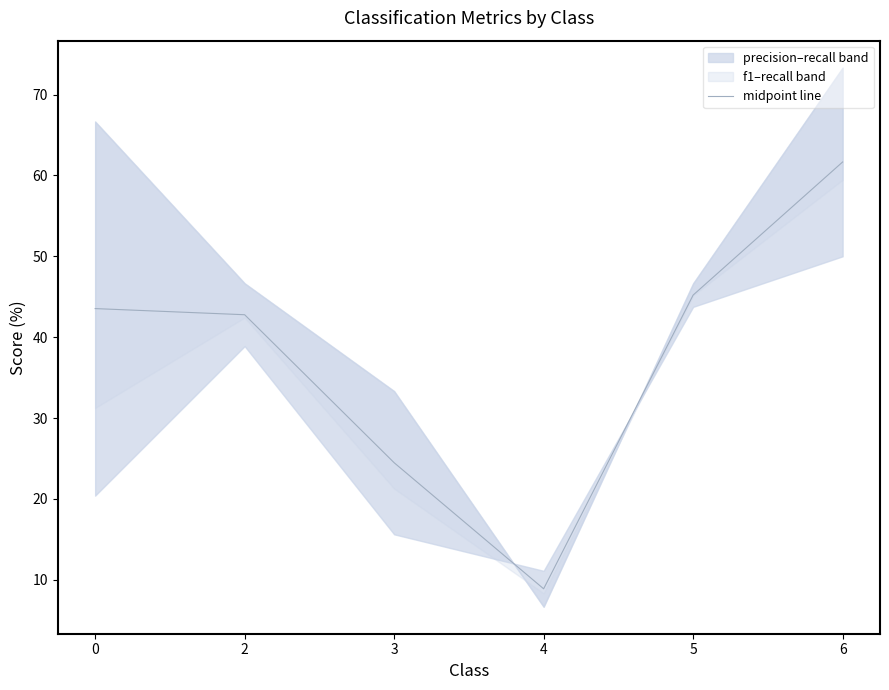

How many categories are shown in the chart?

6